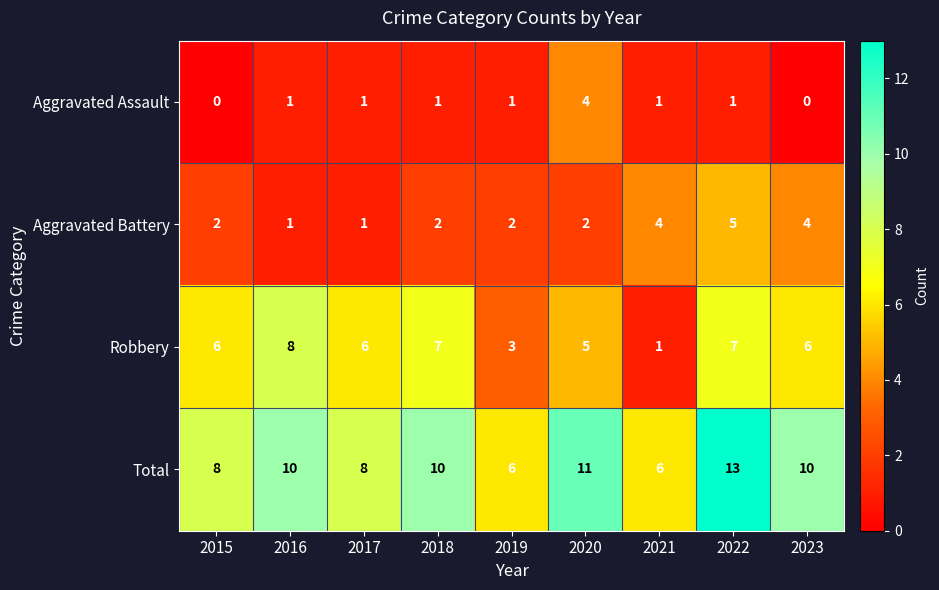

The Robbery series shows 3 at 2019. True or false?

True